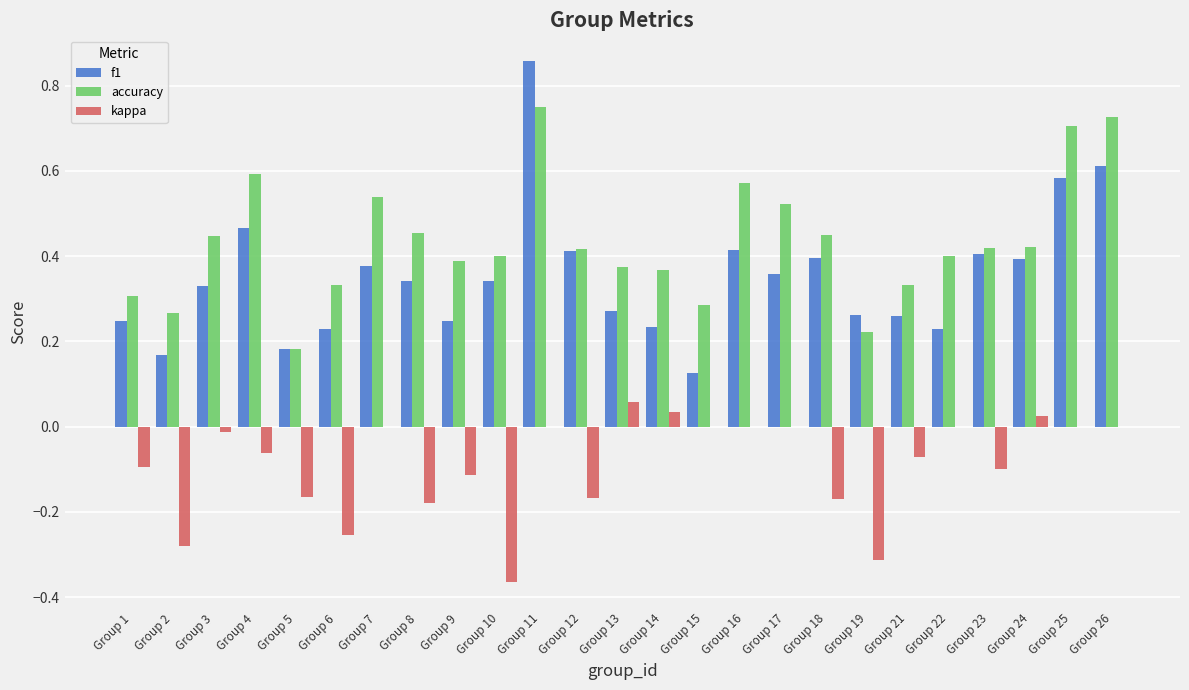

How many f1 values are between 0 and 1?

25